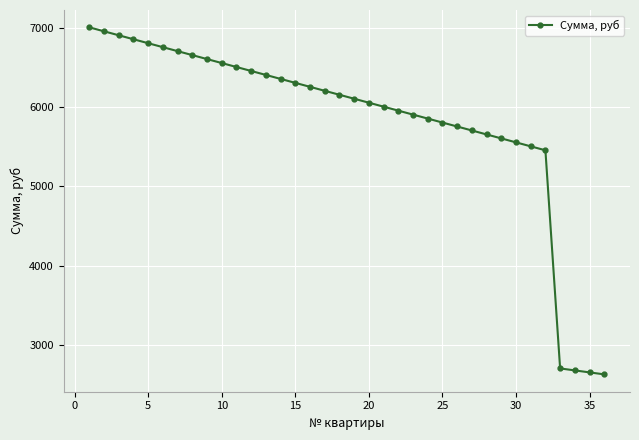

What is the maximum value shown in the chart?

7007.0